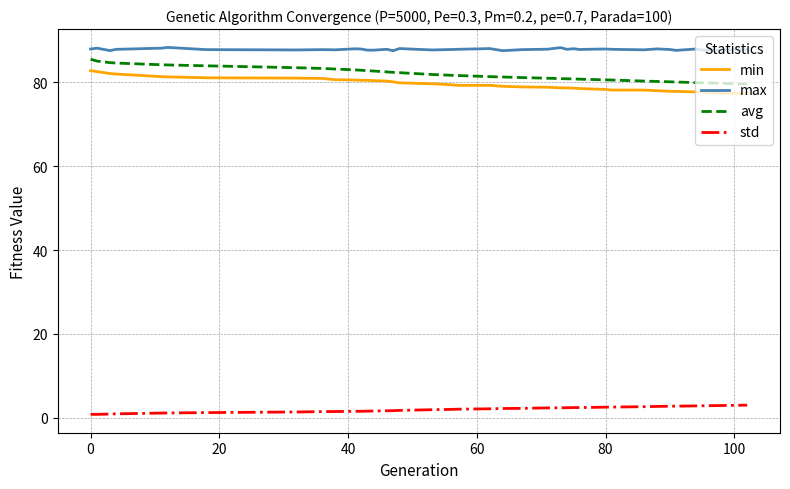

What is the difference between the maximum and minimum values in the avg series?

5.9